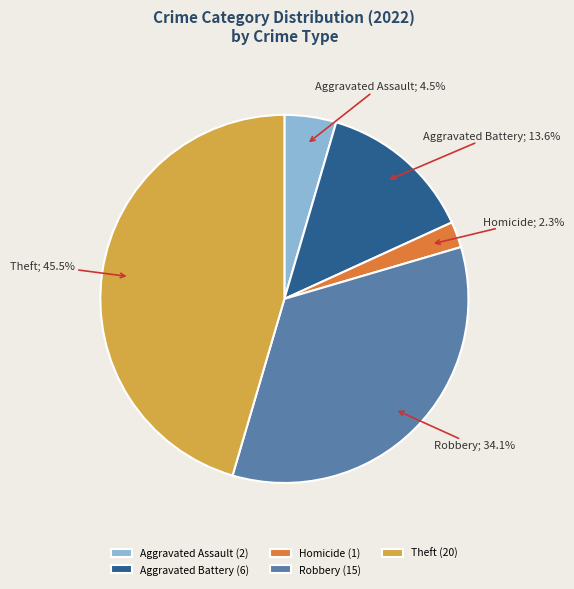

What percentage is NOT represented by Theft (20)?

54.5%